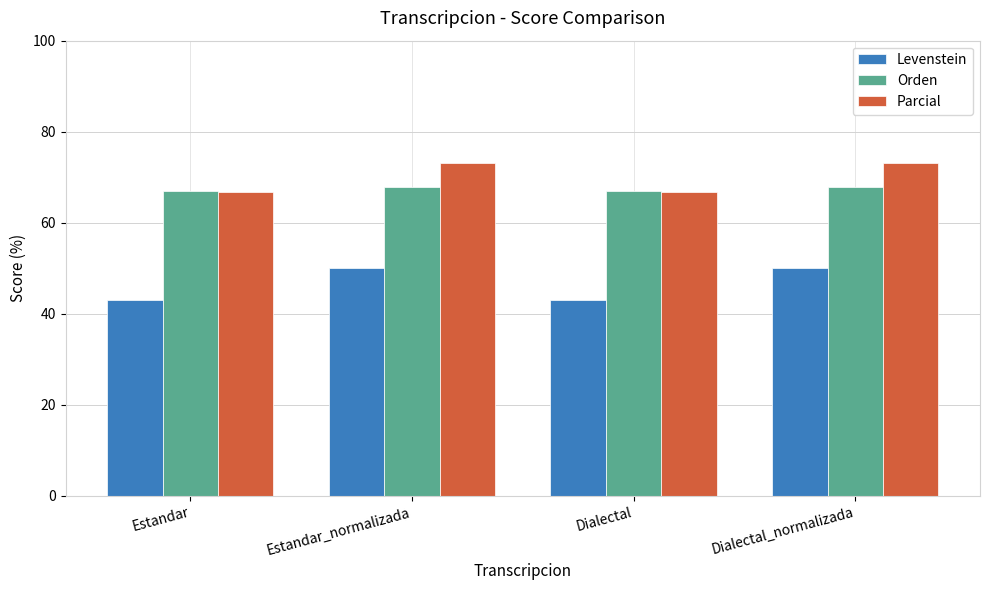

Which series has the largest range (max minus min)?

Levenstein